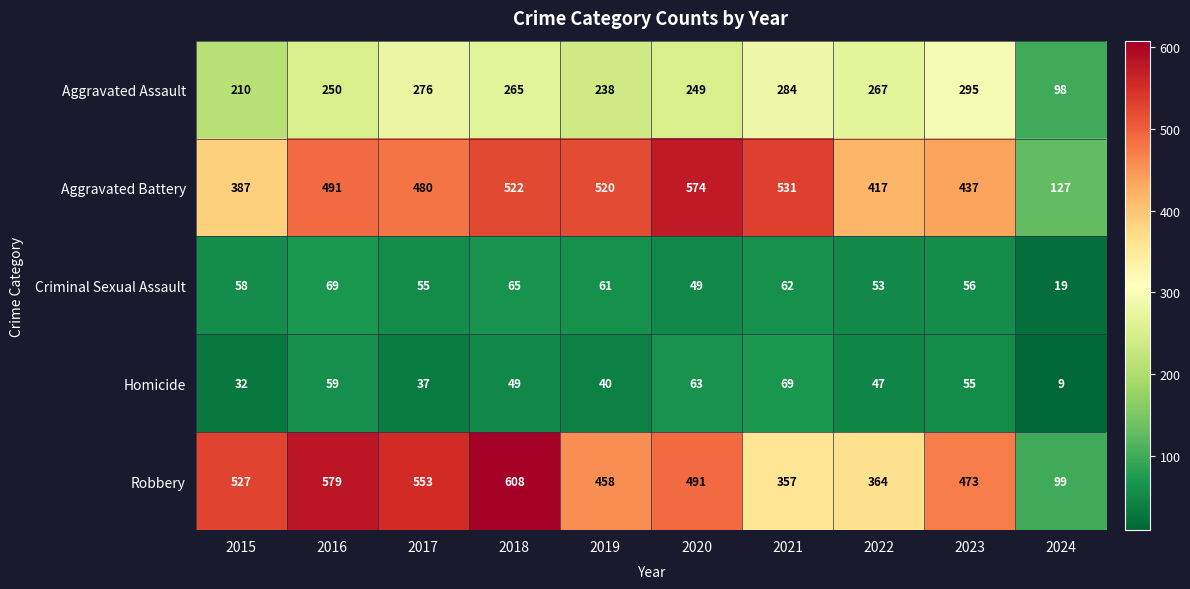

Which series has the largest total across all categories?

Robbery